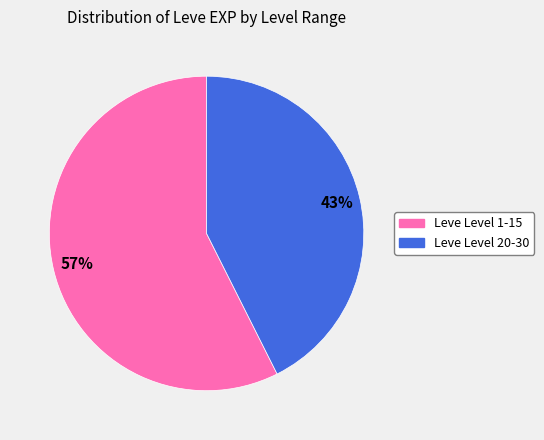

How many segments does this pie chart have?

2